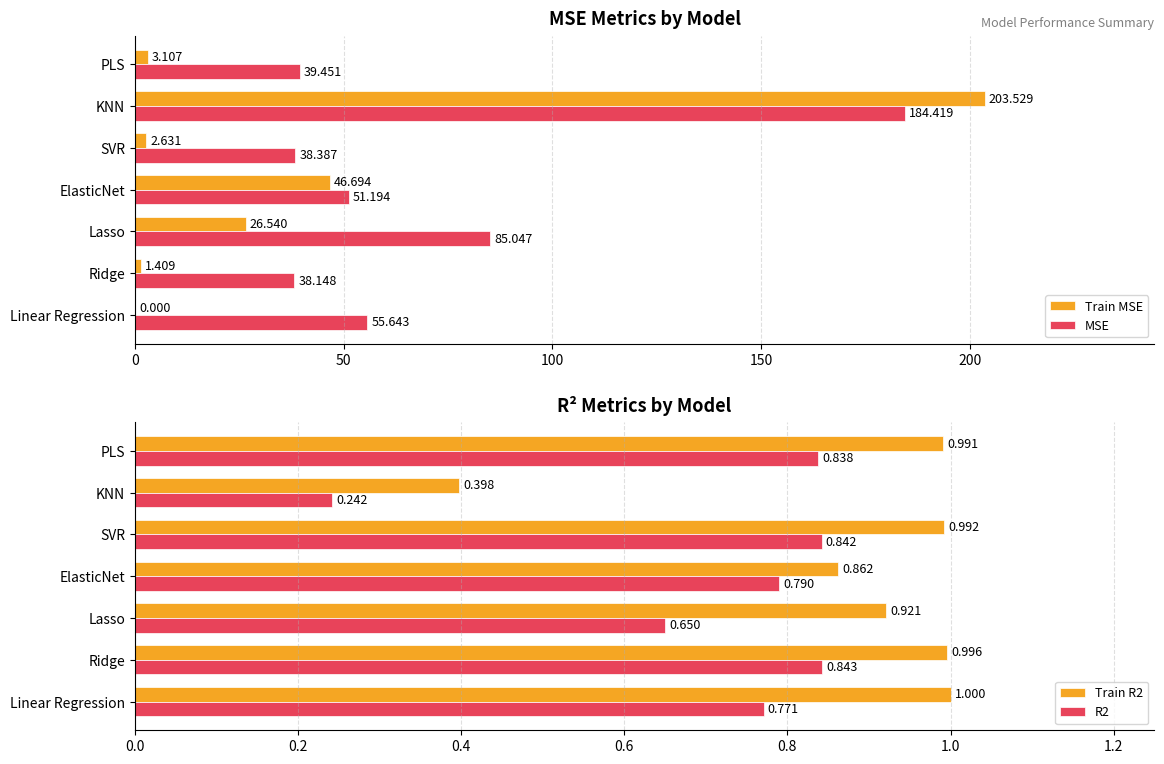

What is the value of the Train MSE bar at the 6th from the left?

203.5